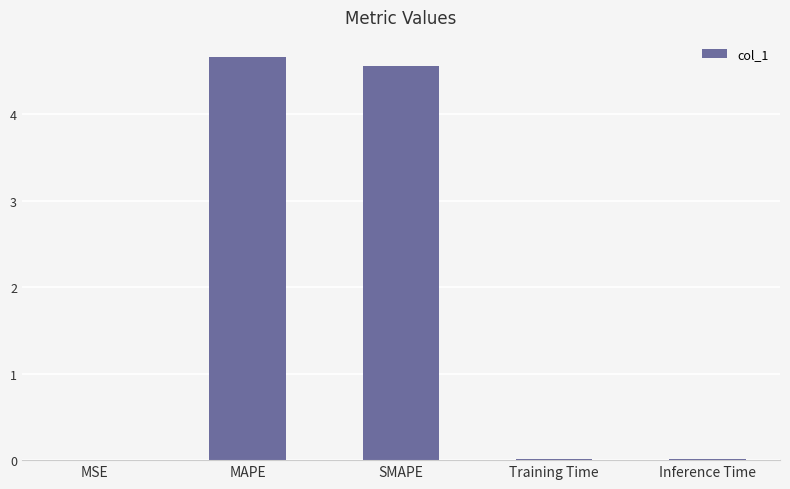

At which category does the chart reach its peak across all series?

MAPE